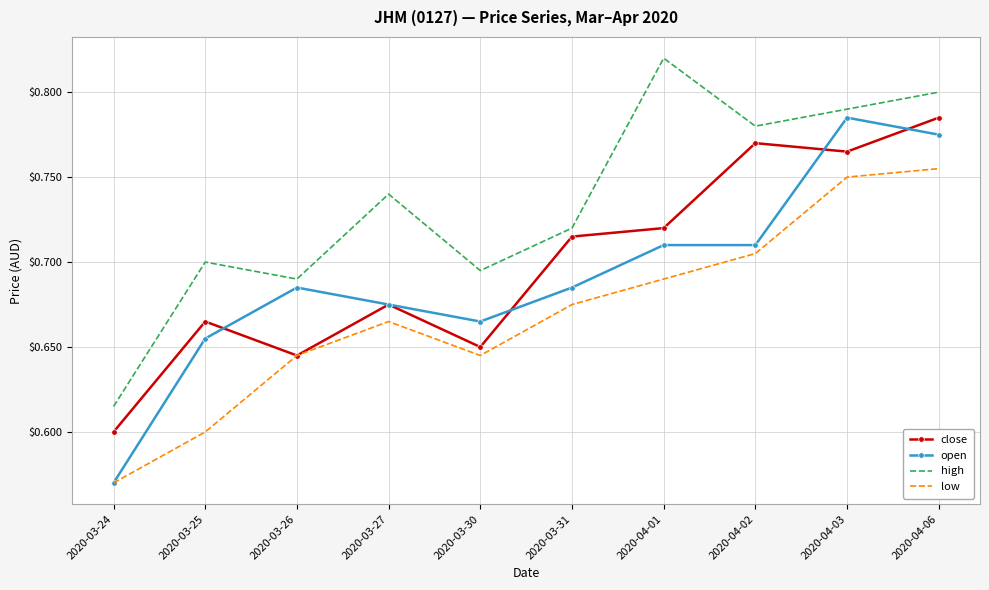

True or false: high and open intersect in this chart.

False